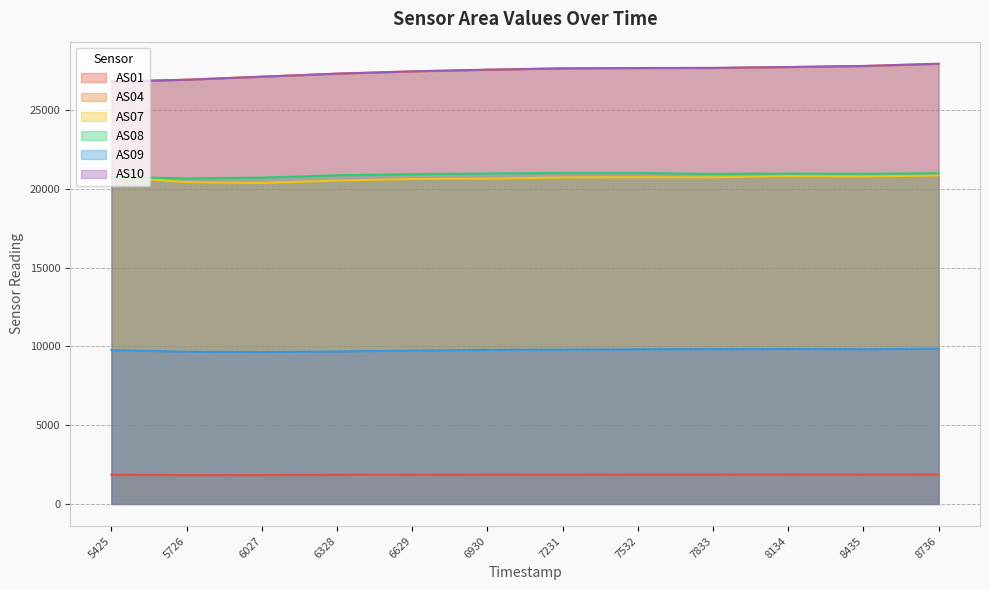

At how many categories does at least one series exceed 10184?

12